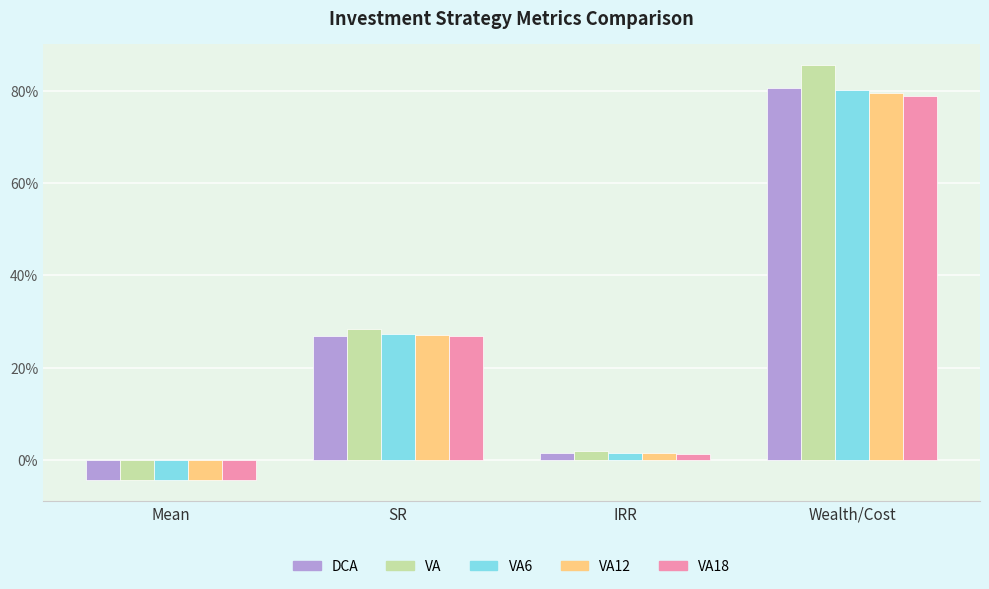

Where does the VA6 series first go above 0?

SR